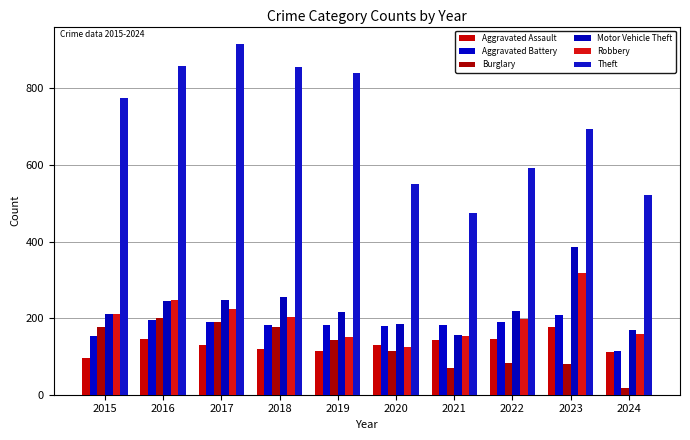

Rank the categories by Burglary value from lowest to highest.

2024, 2021, 2023, 2022, 2020, 2019, 2018, 2015, 2017, 2016